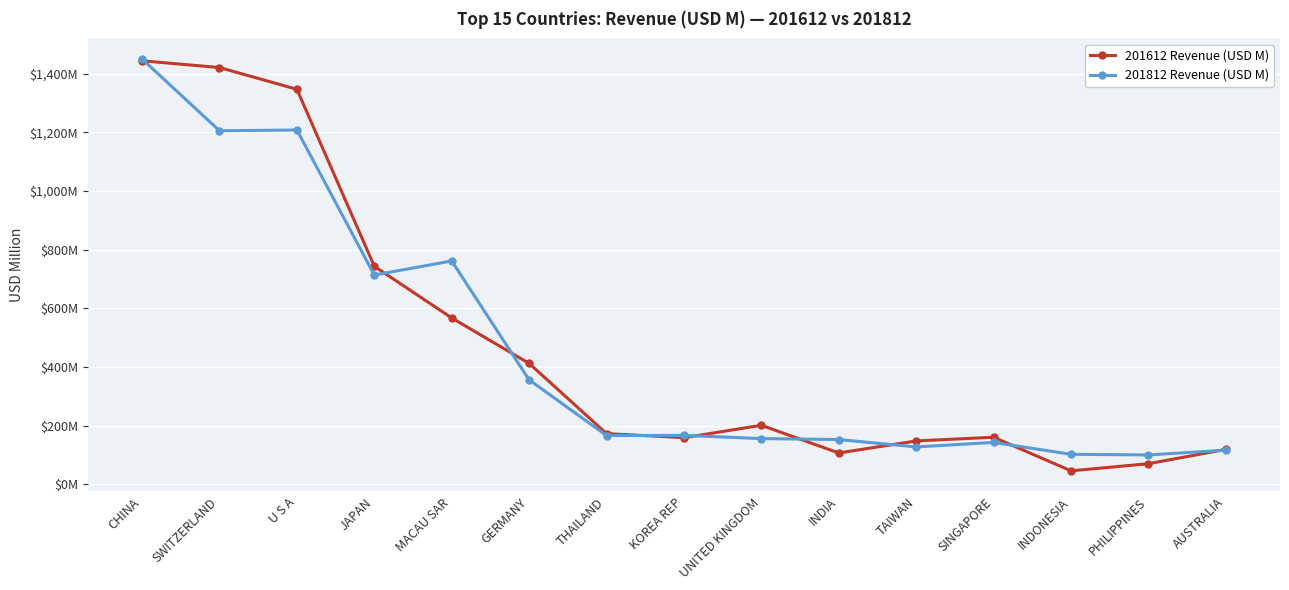

What is the approximate value of 201812 Revenue (USD M) at SINGAPORE?

143.0